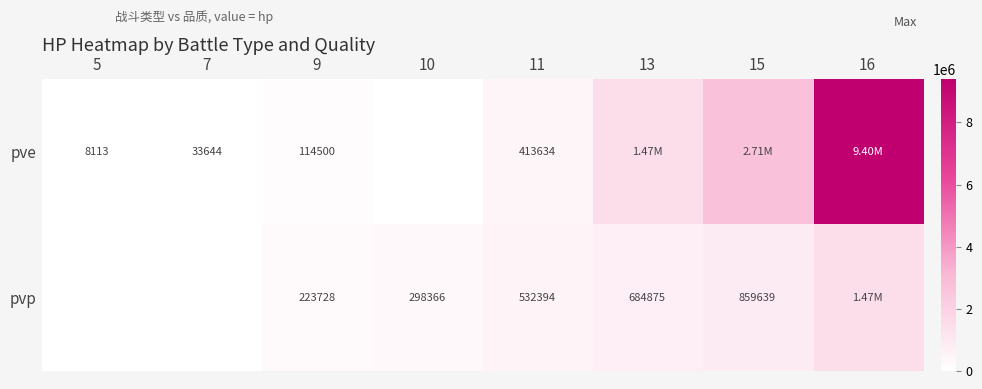

Which series changed the most between 7 and 9?

pvp